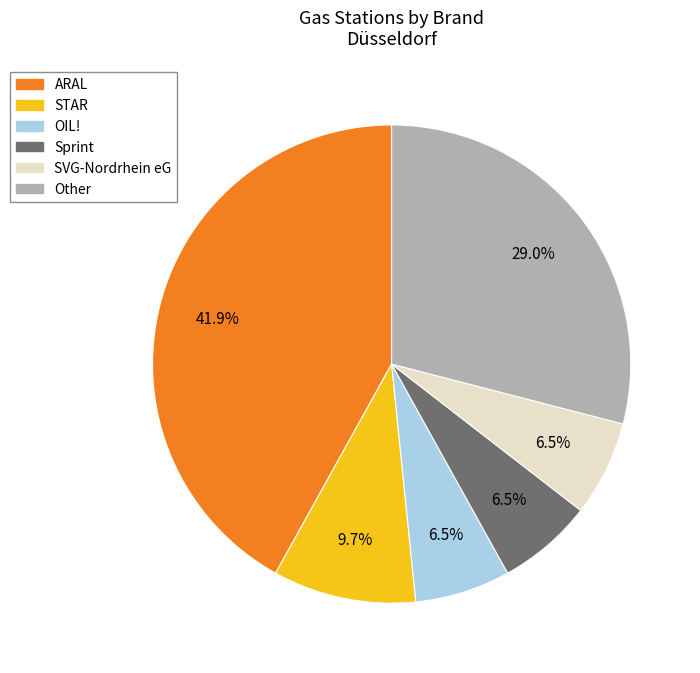

Does any single category account for the majority?

No